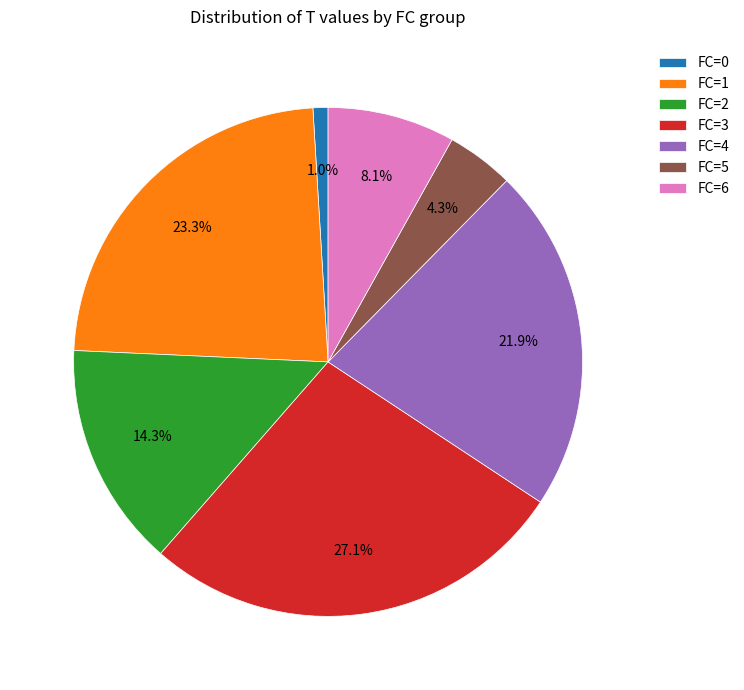

What portion of the pie excludes FC=5?

95.7%